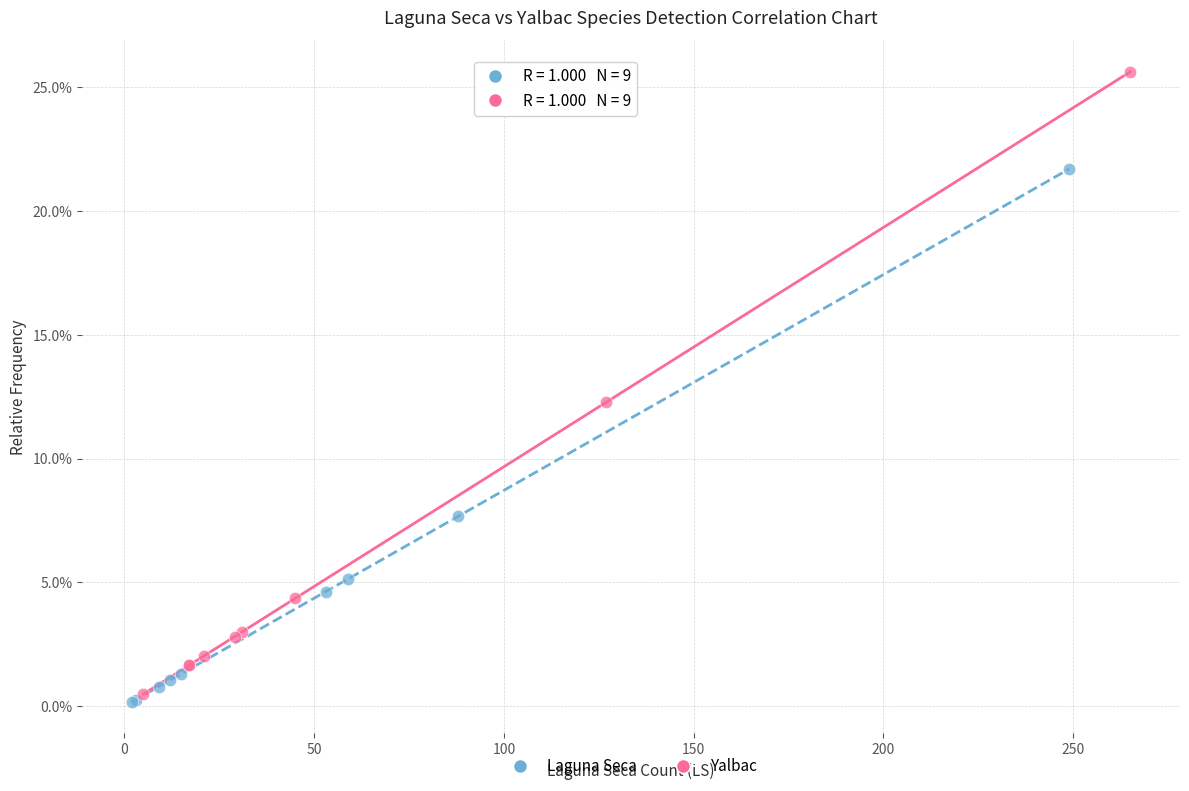

What are all the series names shown in the legend?

Laguna Seca, Yalbac